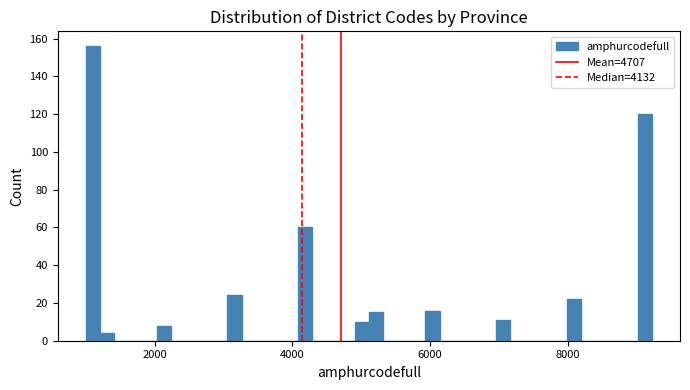

Read against the x-axis, roughly where is the centre of the tallest bar?

1200